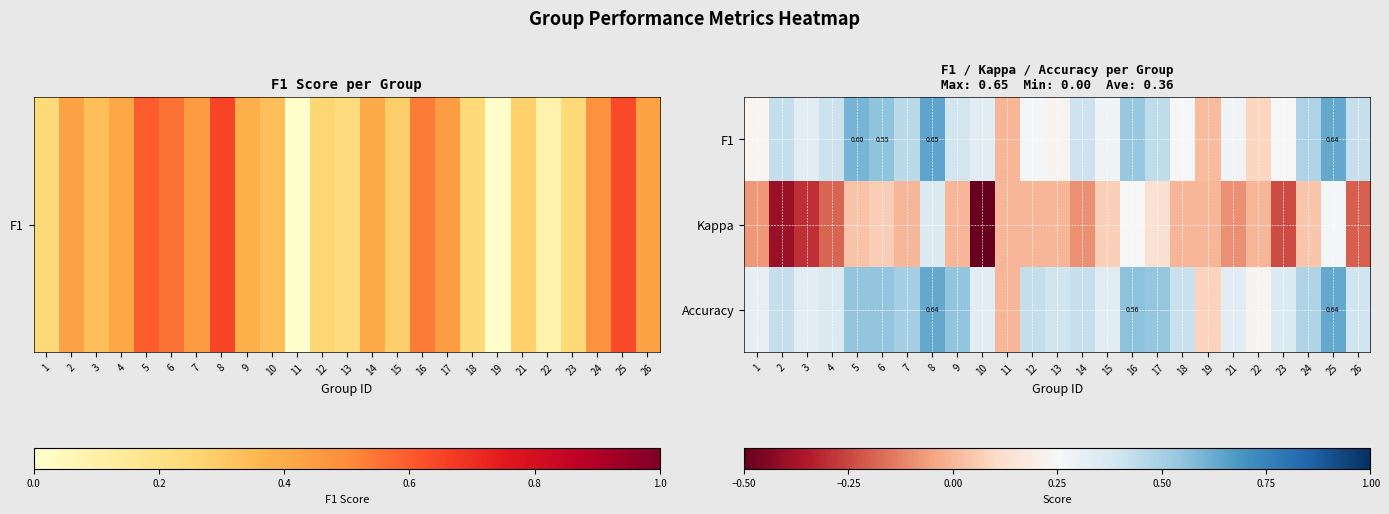

True or false: Kappa has a value of -0.2 at 26.

True